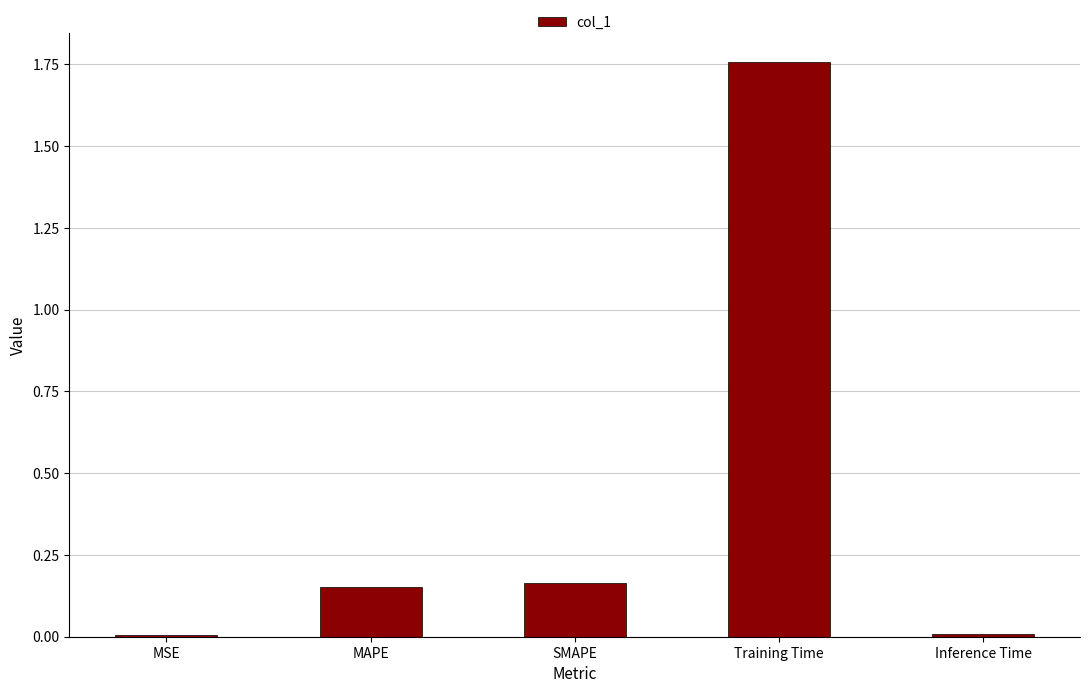

Between MSE and SMAPE, which is larger?

SMAPE